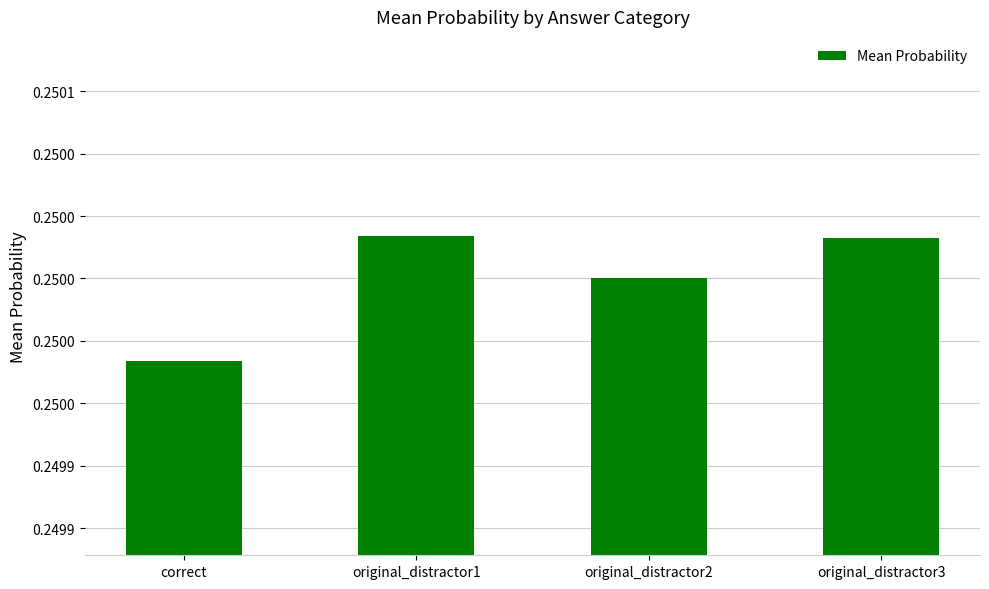

How many data points does each series have?

4